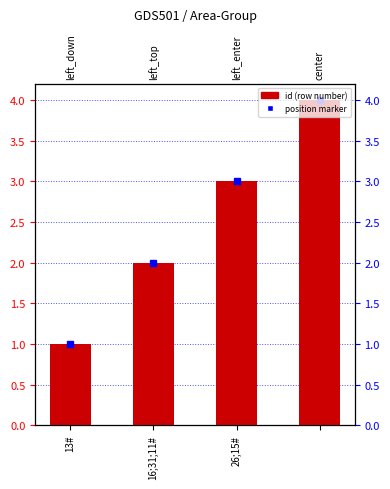

Rank the categories by value from lowest to highest.

13#, 16;31;11#, 26;15#, 3